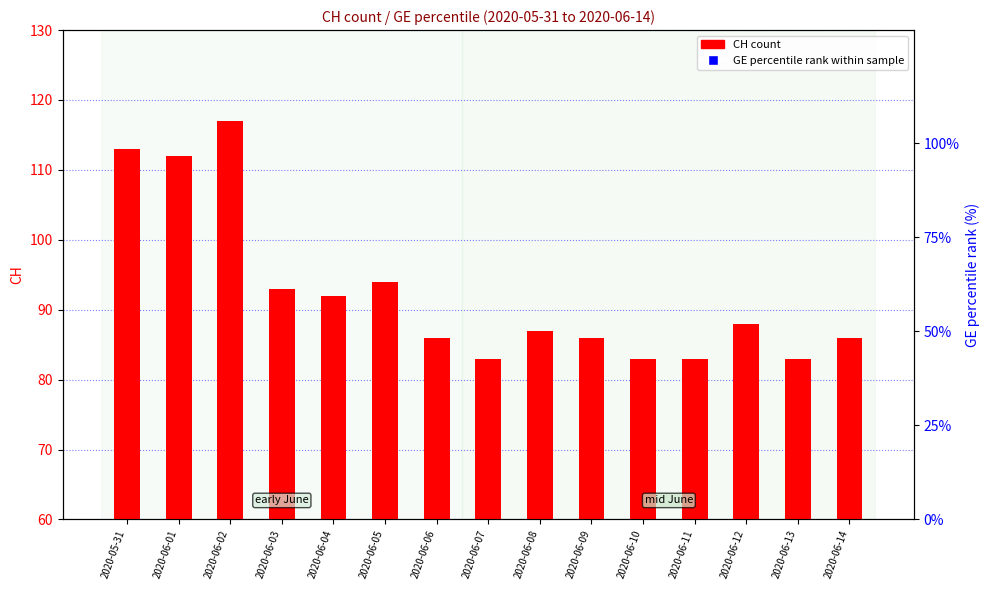

At which category is the sum across all series the highest?

2020-06-05